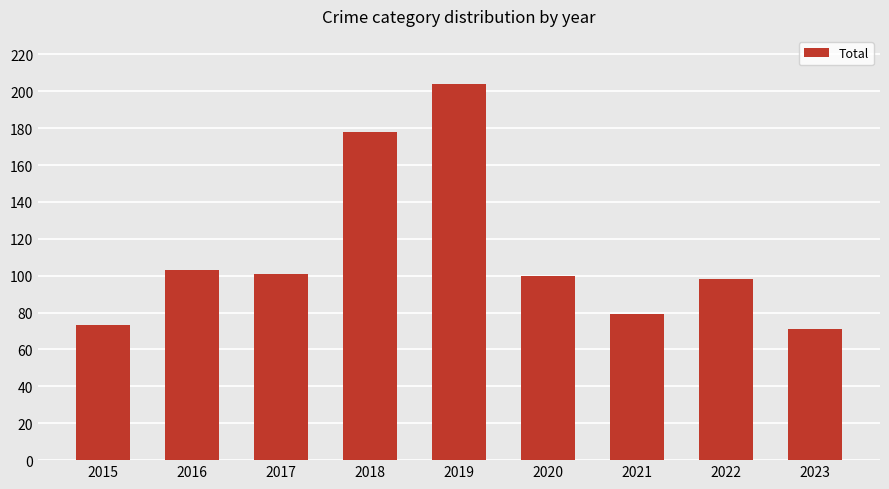

What is the value of the 1st bar from the left?

73